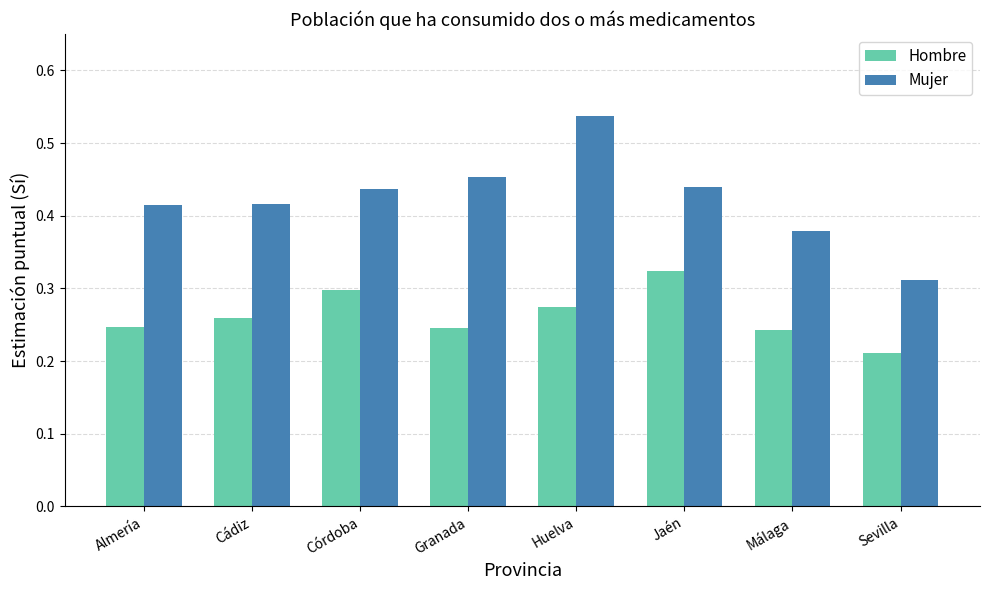

Rank the series at Jaén from highest to lowest value.

Mujer, Hombre